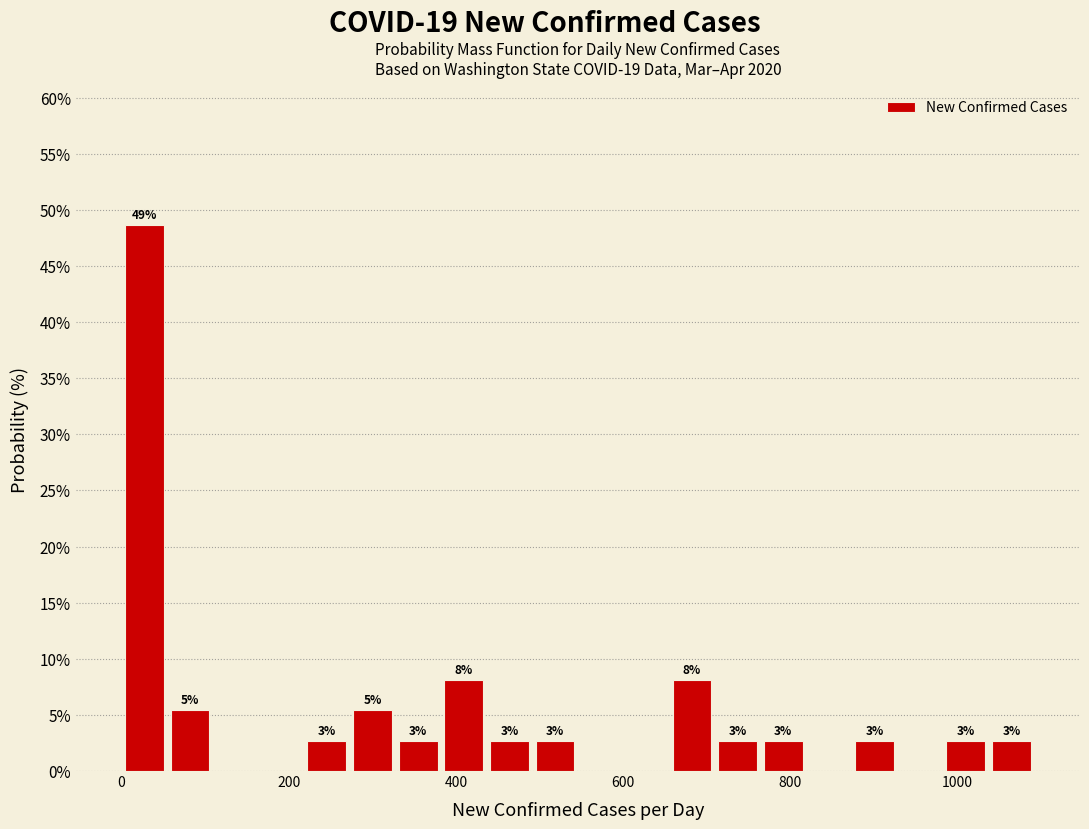

Around what value on the x-axis is the tallest bar? Give the approximate position of its centre, as read against the axis.

20